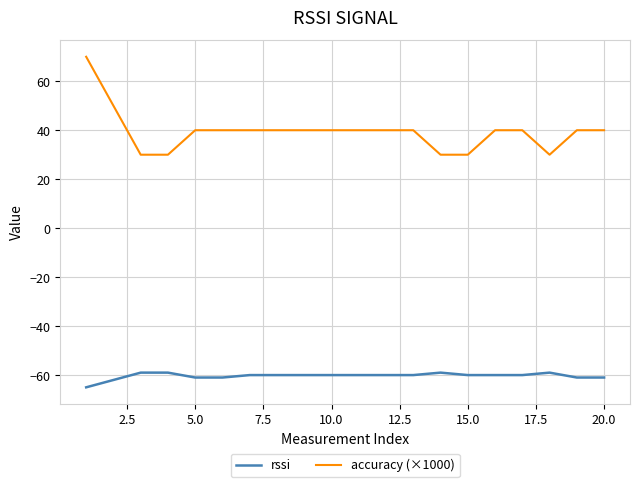

True or false: rssi and accuracy (×1000) cross at least once.

False